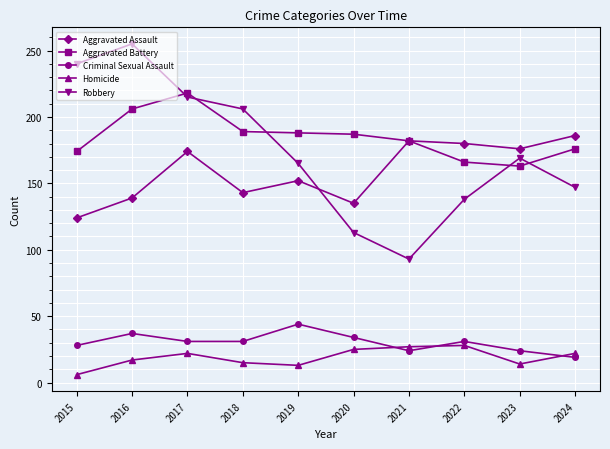

True or false: Aggravated Assault and Criminal Sexual Assault cross at least once.

False